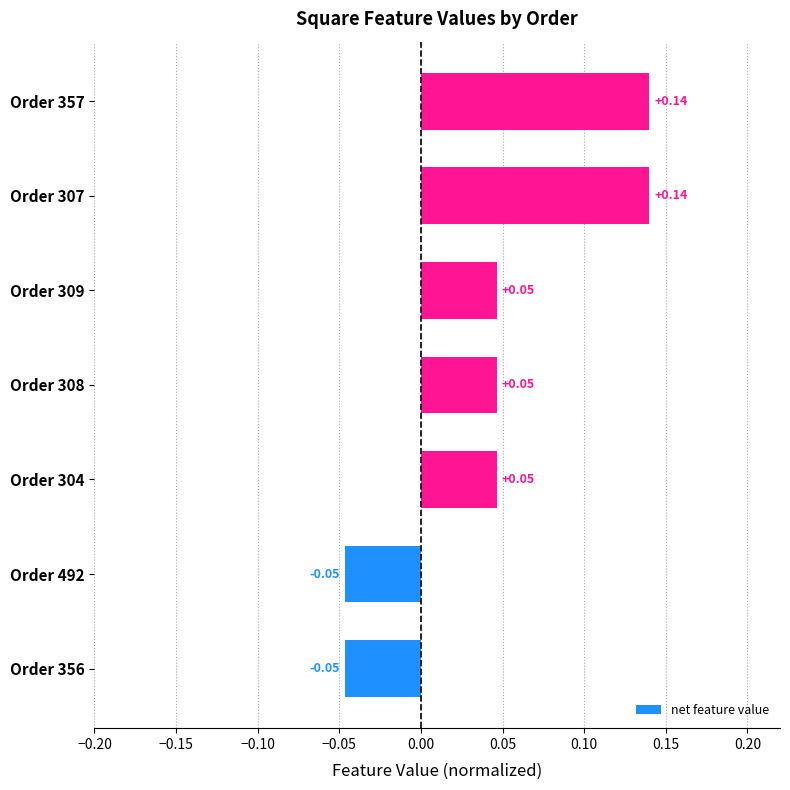

What is the change in value from Order 356 to Order 309?

+0.1